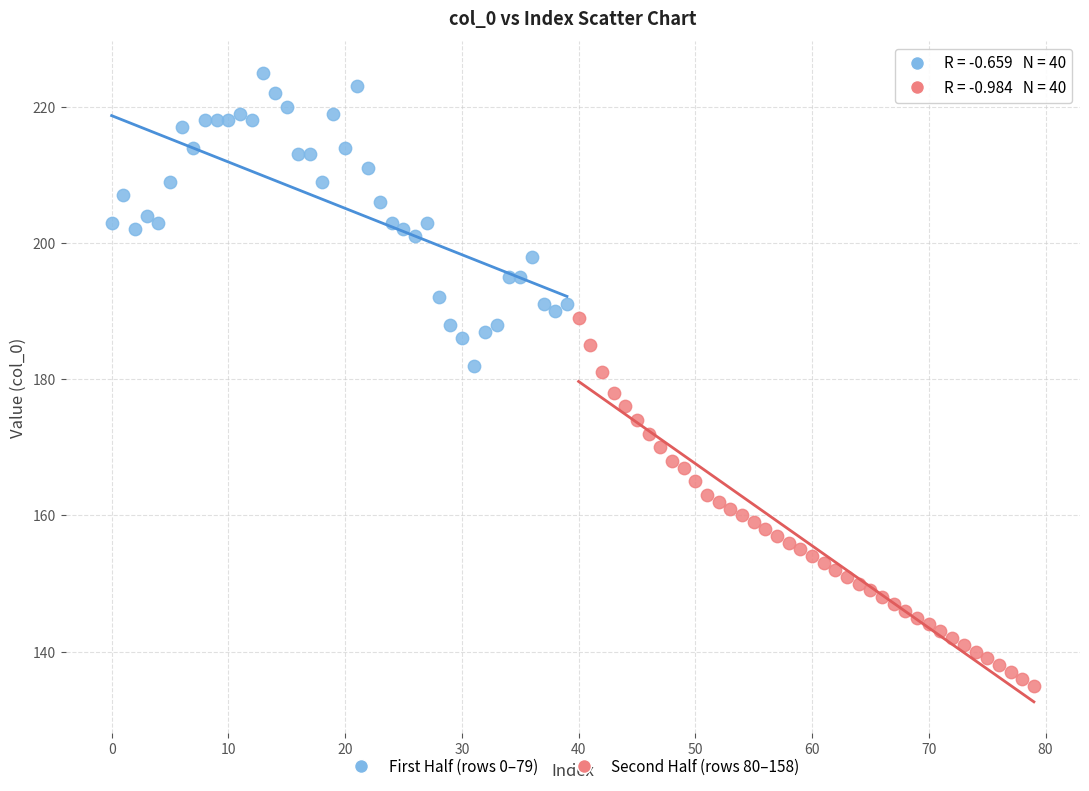

Which series contains the lowest Y value?

Second Half (rows 80–158)